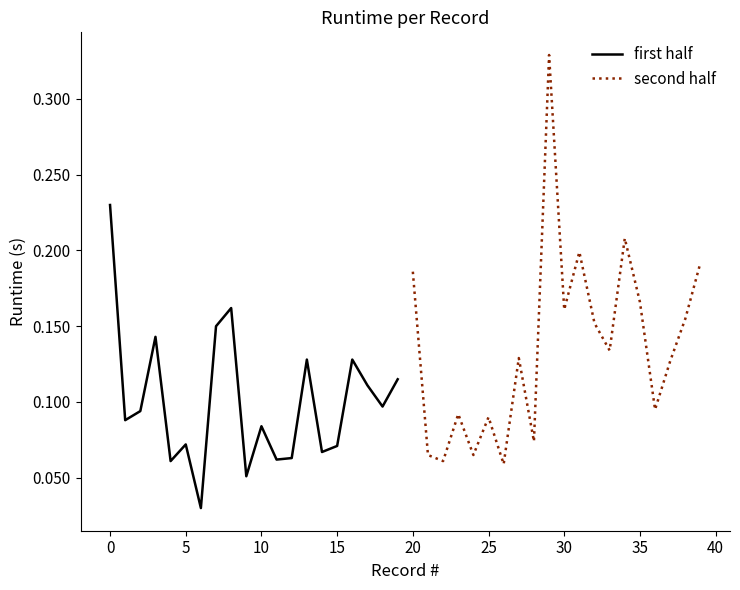

How many first half values are between 0 and 1?

20